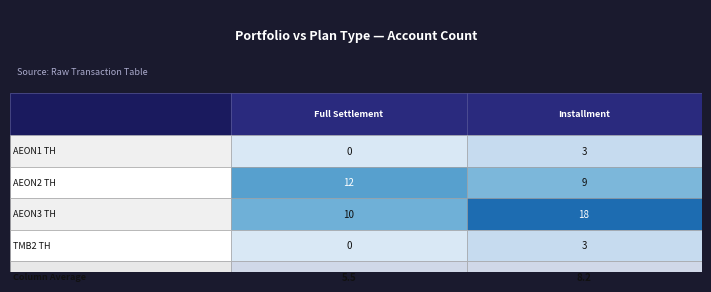

The value of AEON3 TH at Installment is 6. True or false?

False